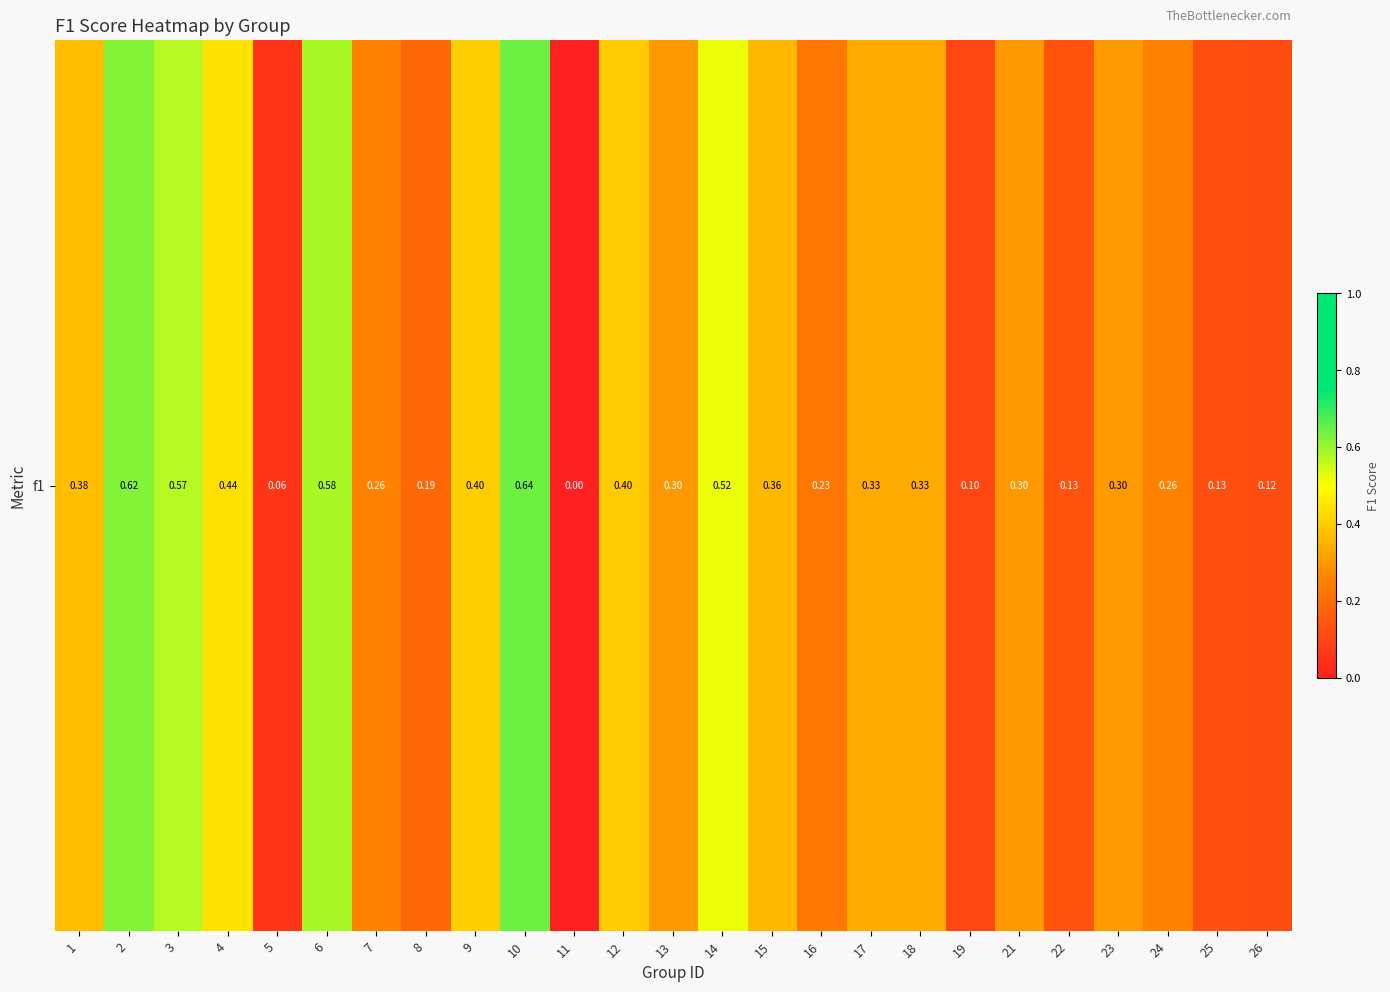

Reading right to left, transcribe all the data shown in this chart.

26=0.1	25=0.1	24=0.3	23=0.3	22=0.1	21=0.3	19=0.1	18=0.3	17=0.3	16=0.2	15=0.4	14=0.5	13=0.3	12=0.4	11=0.0	10=0.6	9=0.4	8=0.2	7=0.3	6=0.6	5=0.1	4=0.4	3=0.6	2=0.6	1=0.4